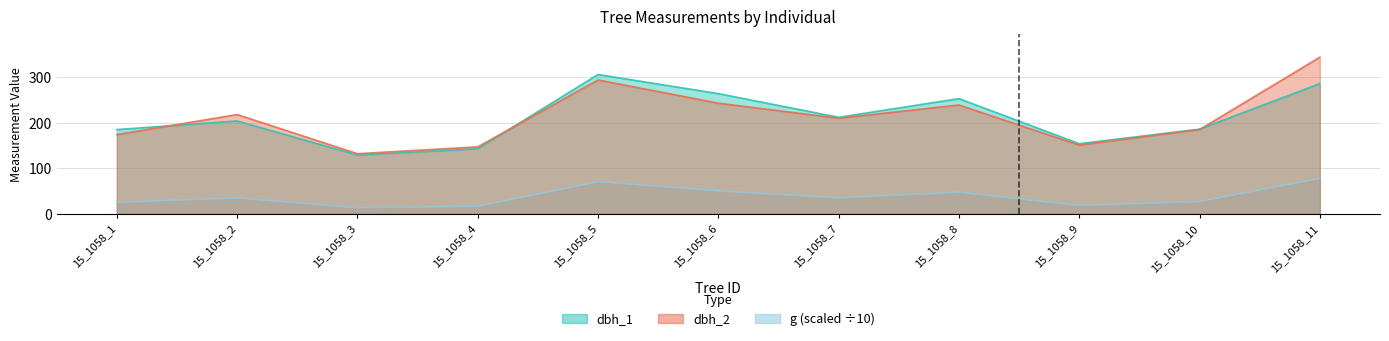

After their last crossing, which series has the higher values: dbh_1 or dbh_2?

dbh_2